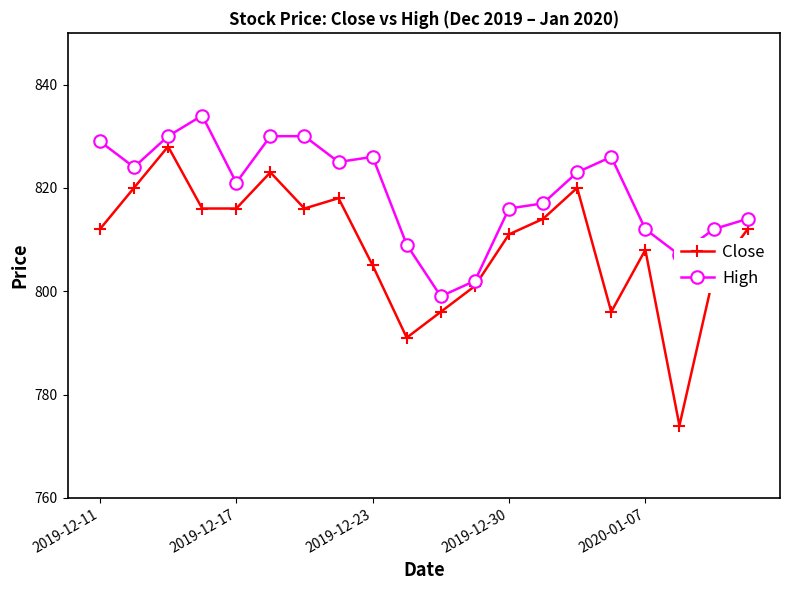

Which series has the largest total across all categories?

High